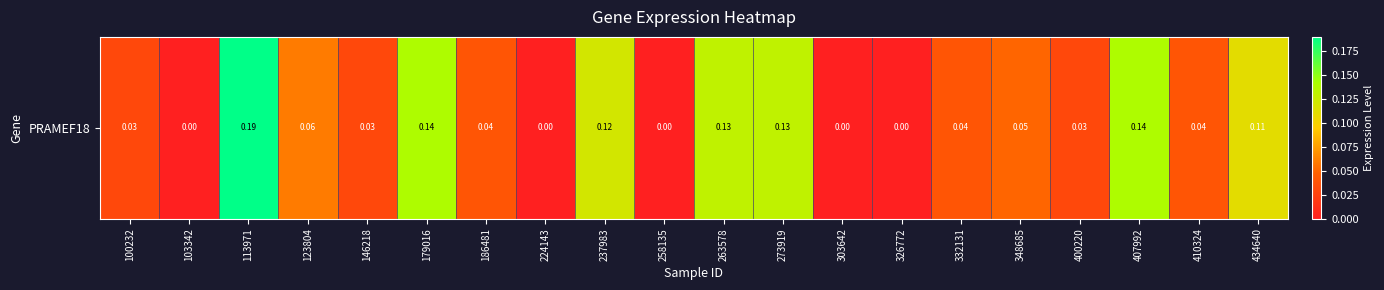

Is it true that the value at 179016 is 0.2?

False